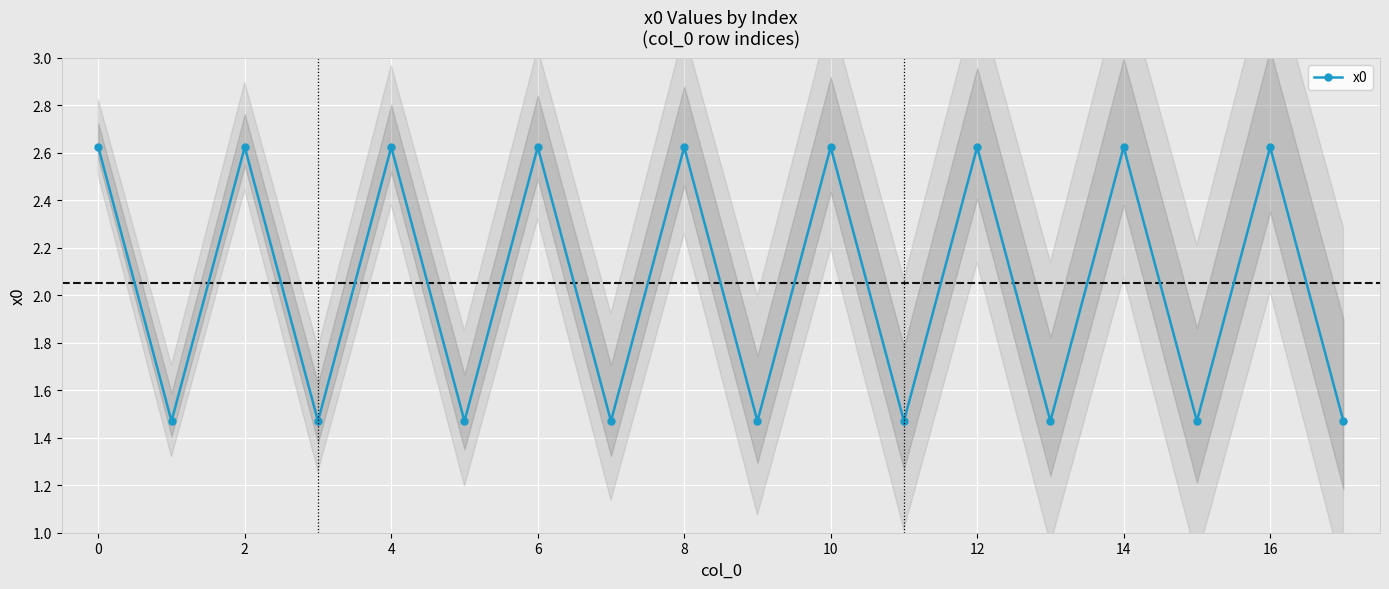

How many categories are shown in the chart?

18